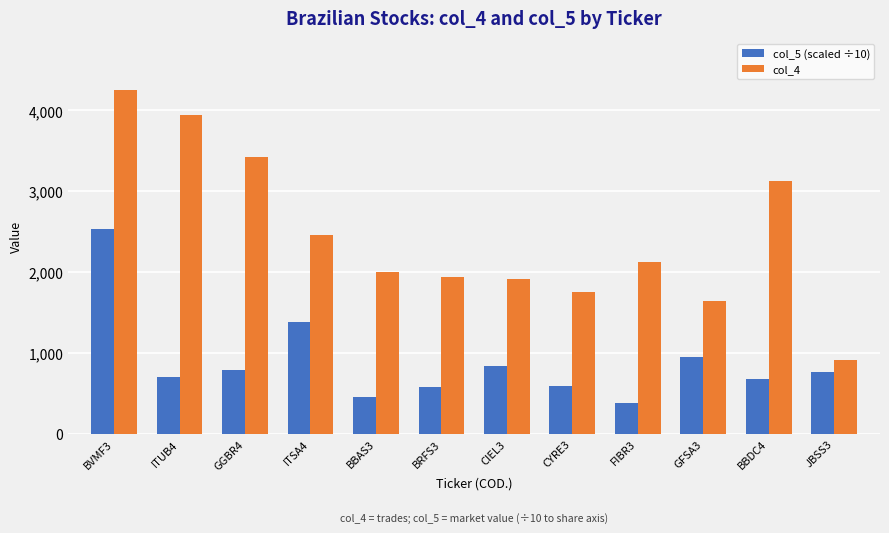

Rank the series at BVMF3 from highest to lowest value.

col_4, col_5 (scaled ÷10)